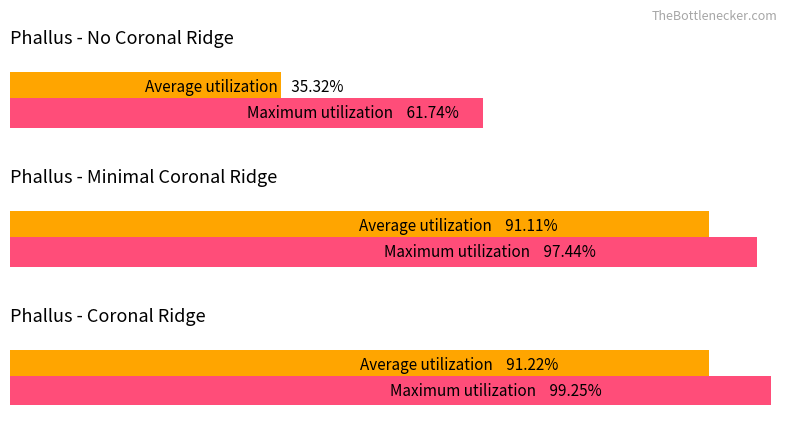

Is it true that Minimal Coronal Ridge equals 120.5 at Minimal Coronal Ridge?

False